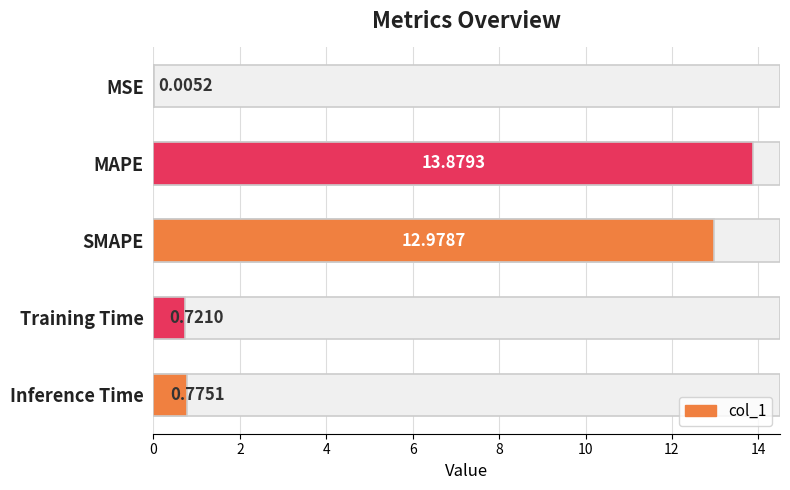

Are the bars horizontal?

Yes